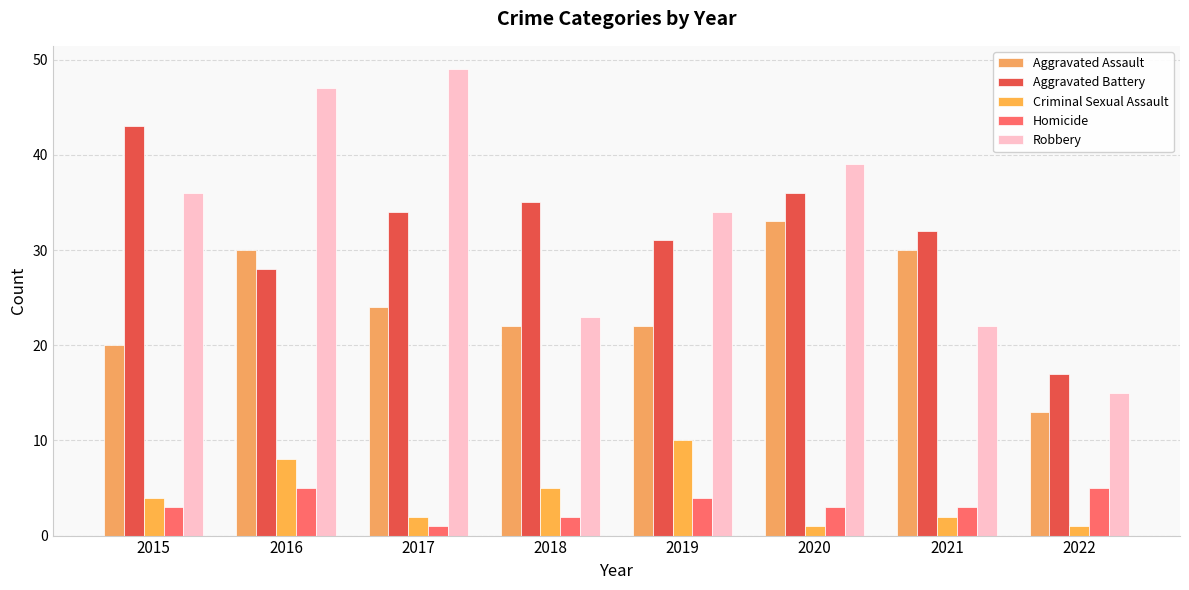

Reading right to left, transcribe all the data shown in this chart.

Aggravated Assault: 2022=13	2021=30	2020=33	2019=22	2018=22	2017=24	2016=30	2015=20
Aggravated Battery: 2022=17	2021=32	2020=36	2019=31	2018=35	2017=34	2016=28	2015=43
Criminal Sexual Assault: 2022=1	2021=2	2020=1	2019=10	2018=5	2017=2	2016=8	2015=4
Homicide: 2022=5	2021=3	2020=3	2019=4	2018=2	2017=1	2016=5	2015=3
Robbery: 2022=15	2021=22	2020=39	2019=34	2018=23	2017=49	2016=47	2015=36